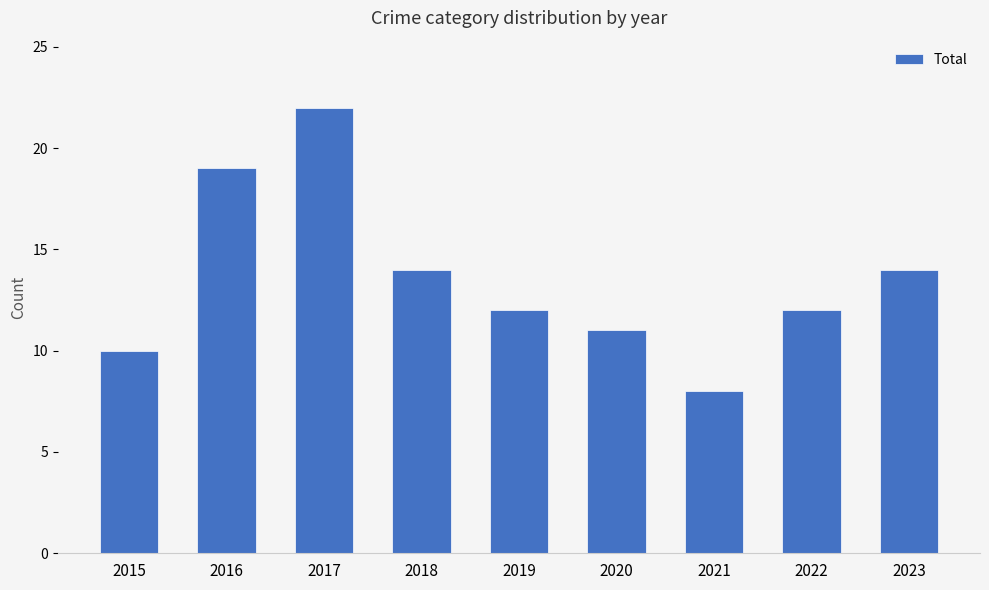

What is the greatest value displayed?

22